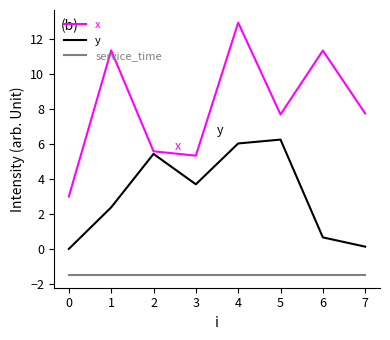

Is the value of y at 0 greater than the value of x at 1?

No